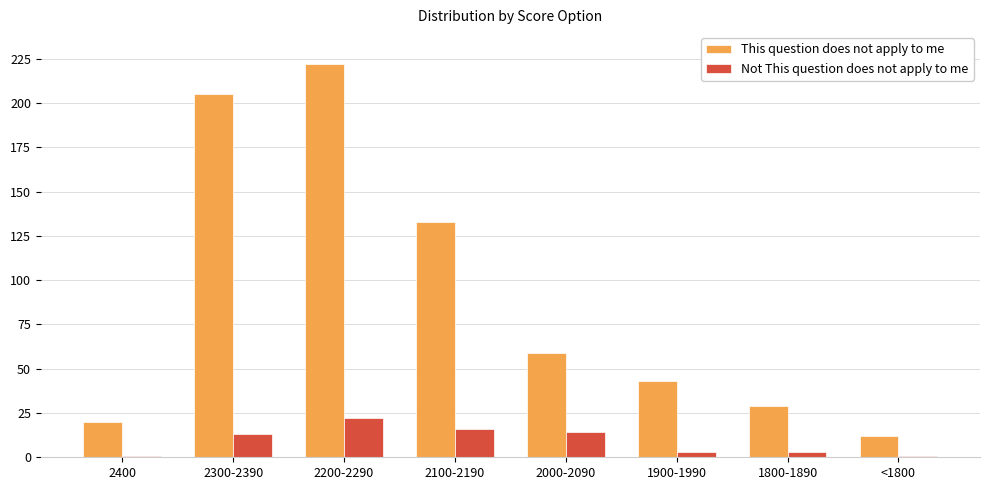

How many data points does each series have?

8